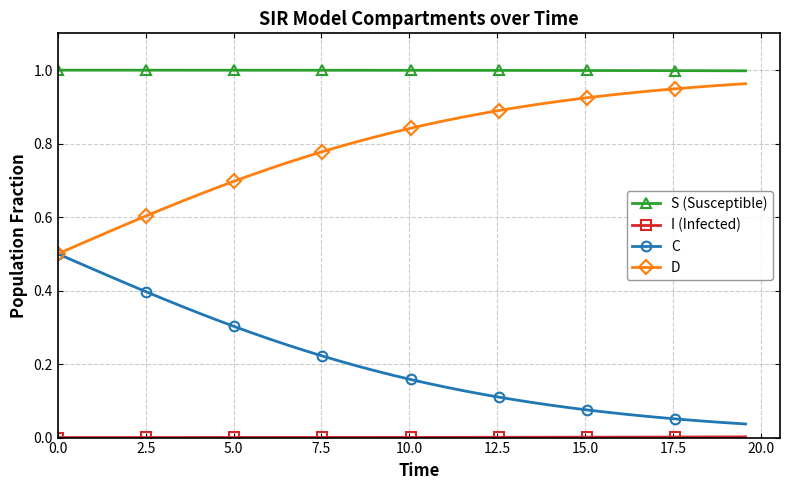

True or false: S (Susceptible) and D intersect in this chart.

False